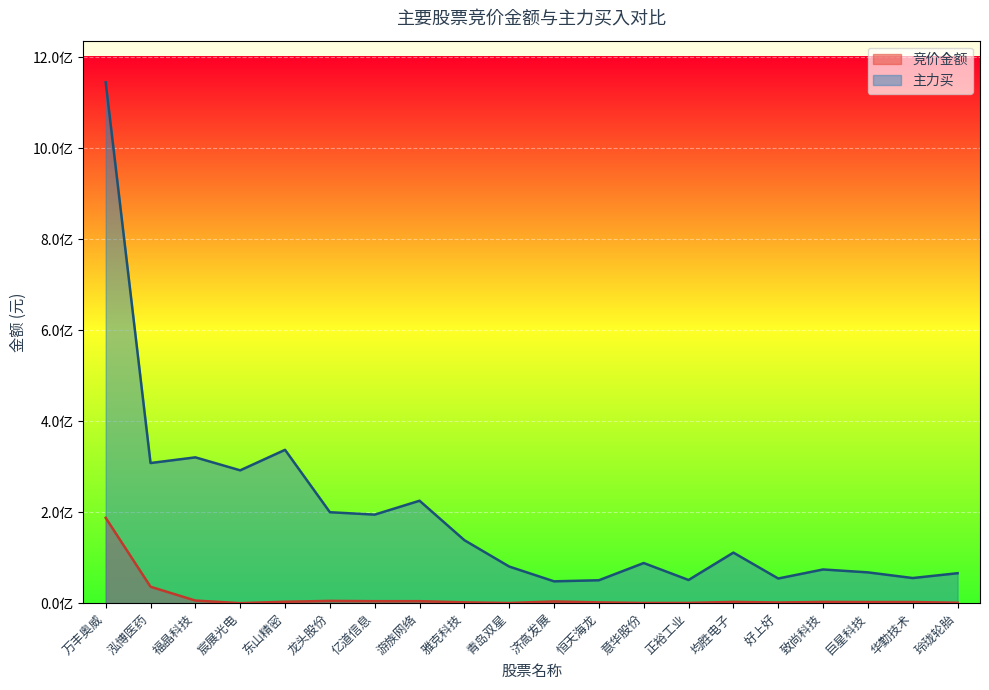

What is the label of the 15th point from the left?

均胜电子